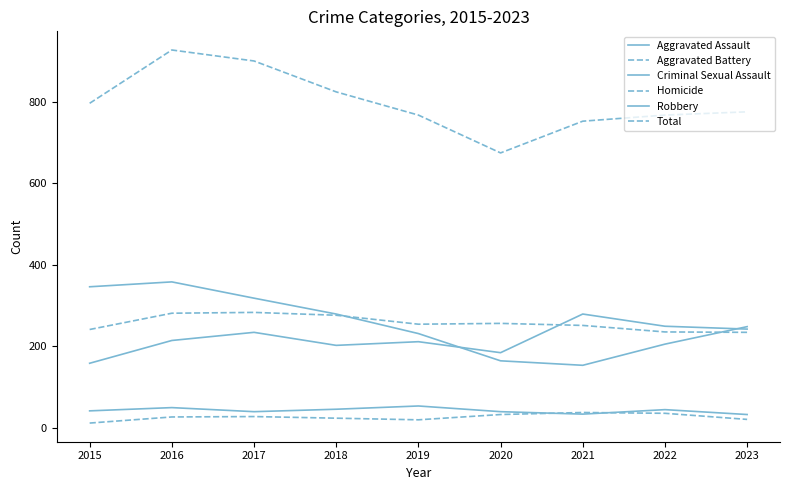

Does the chart have visible grid lines?

No